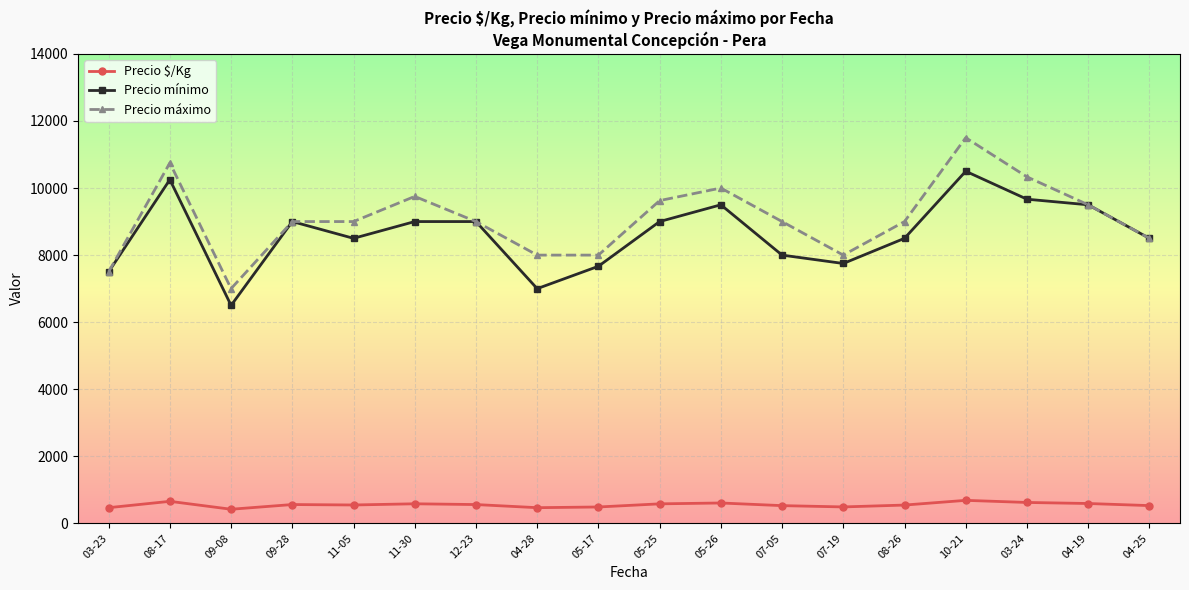

The value of Precio $/Kg at 05-25 is 583.2. True or false?

True